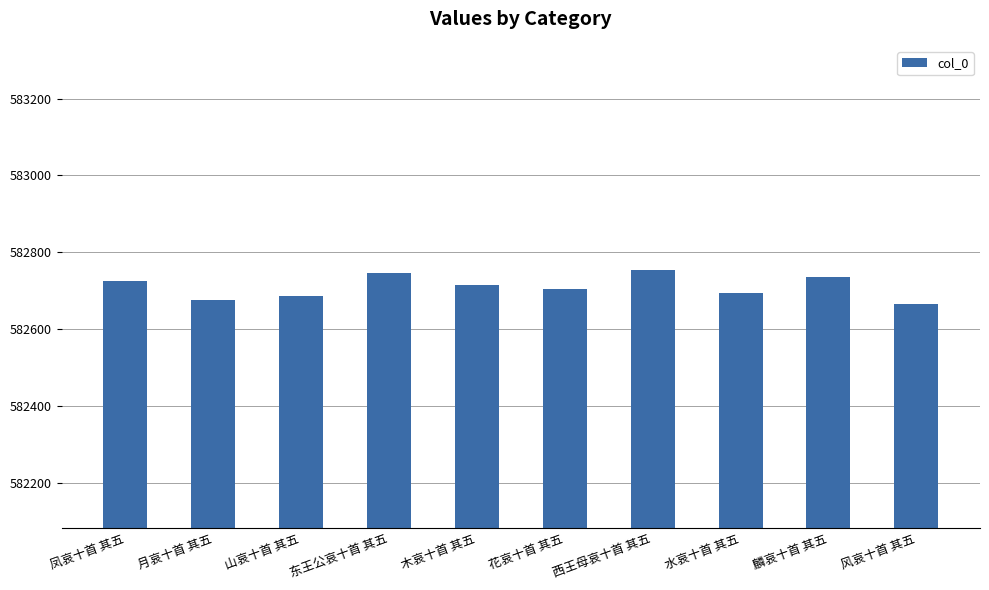

Which has a higher value, 木哀十首 其五 or 麟哀十首 其五?

麟哀十首 其五